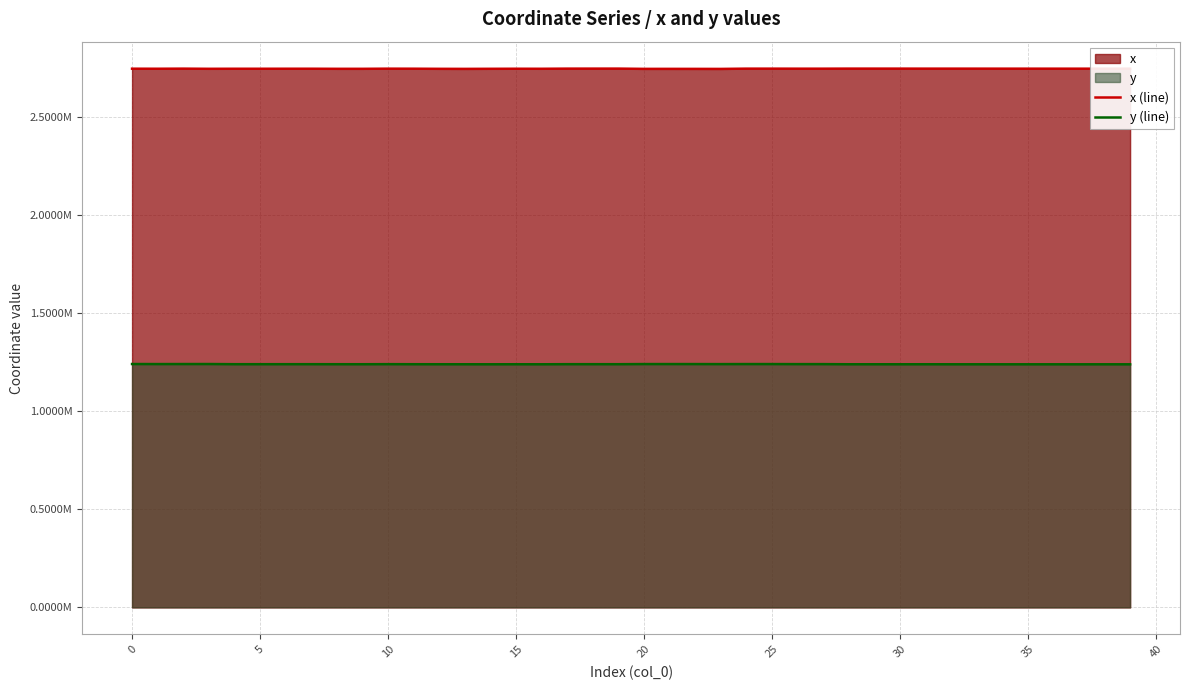

The value of y (line) at 25 is 1240996.1. True or false?

True